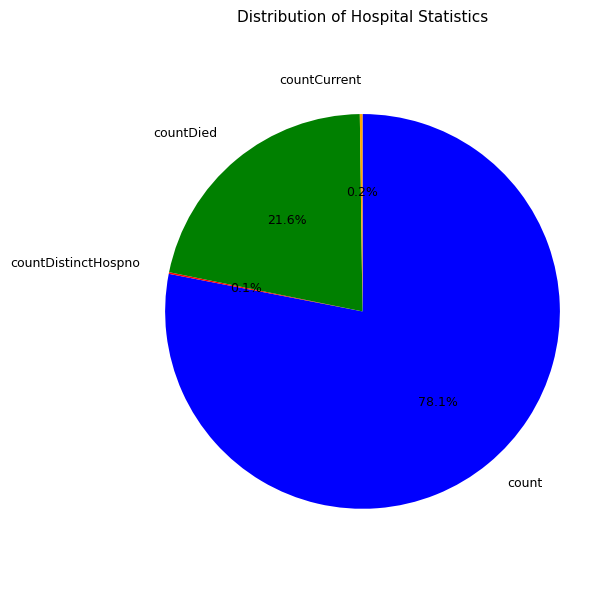

Does any single category account for the majority?

Yes